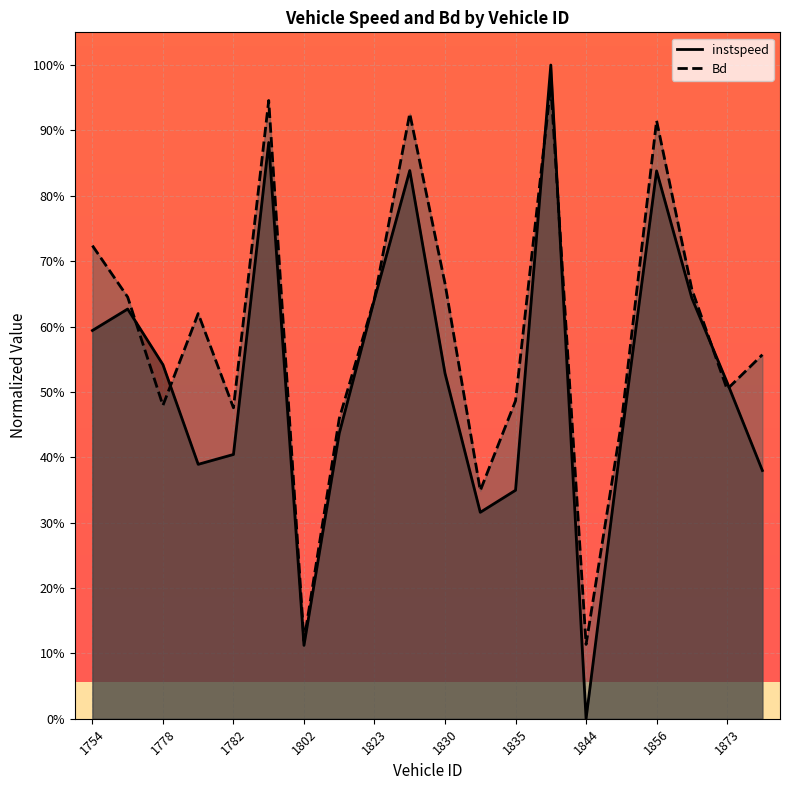

How many times do Bd and instspeed cross each other?

6